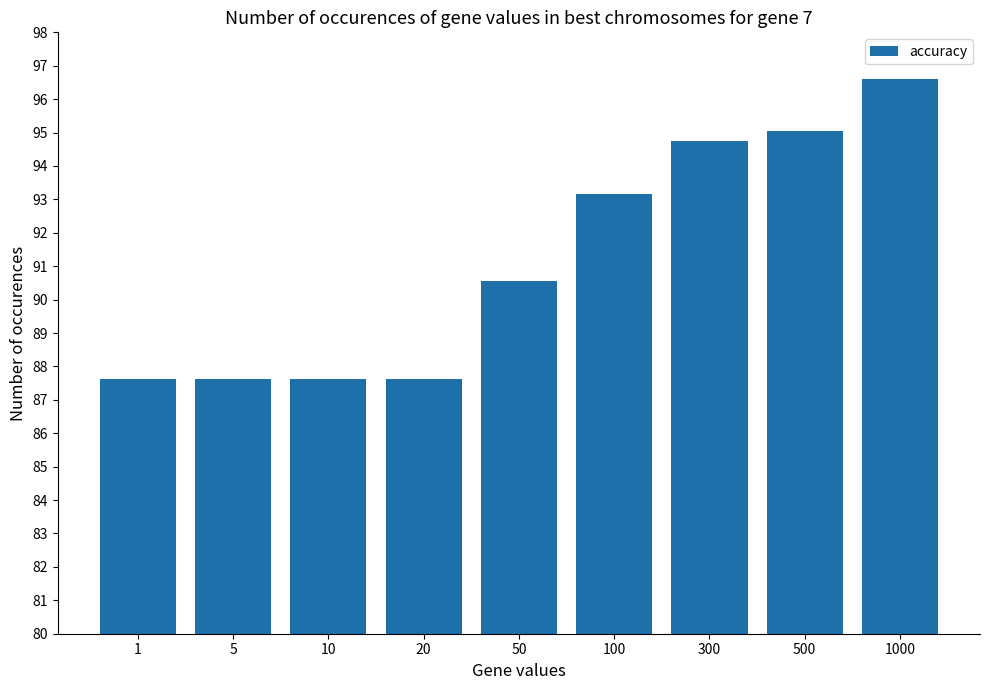

What is the minimum value shown in the chart?

87.6